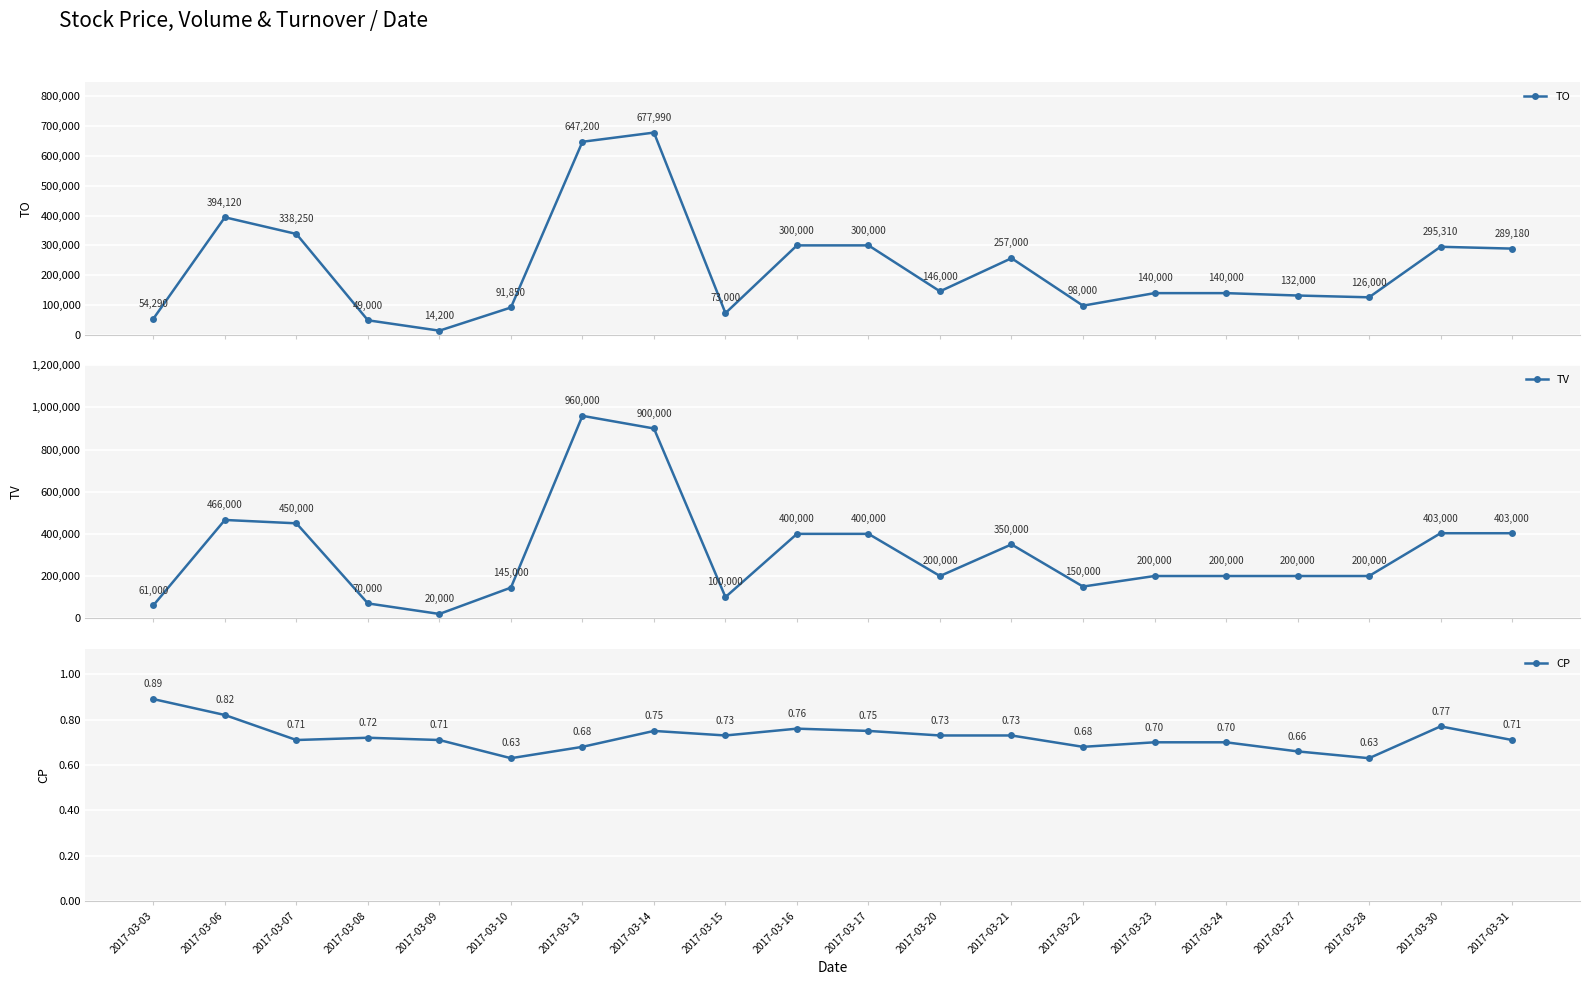

True or false: CP and TO cross at least once.

False